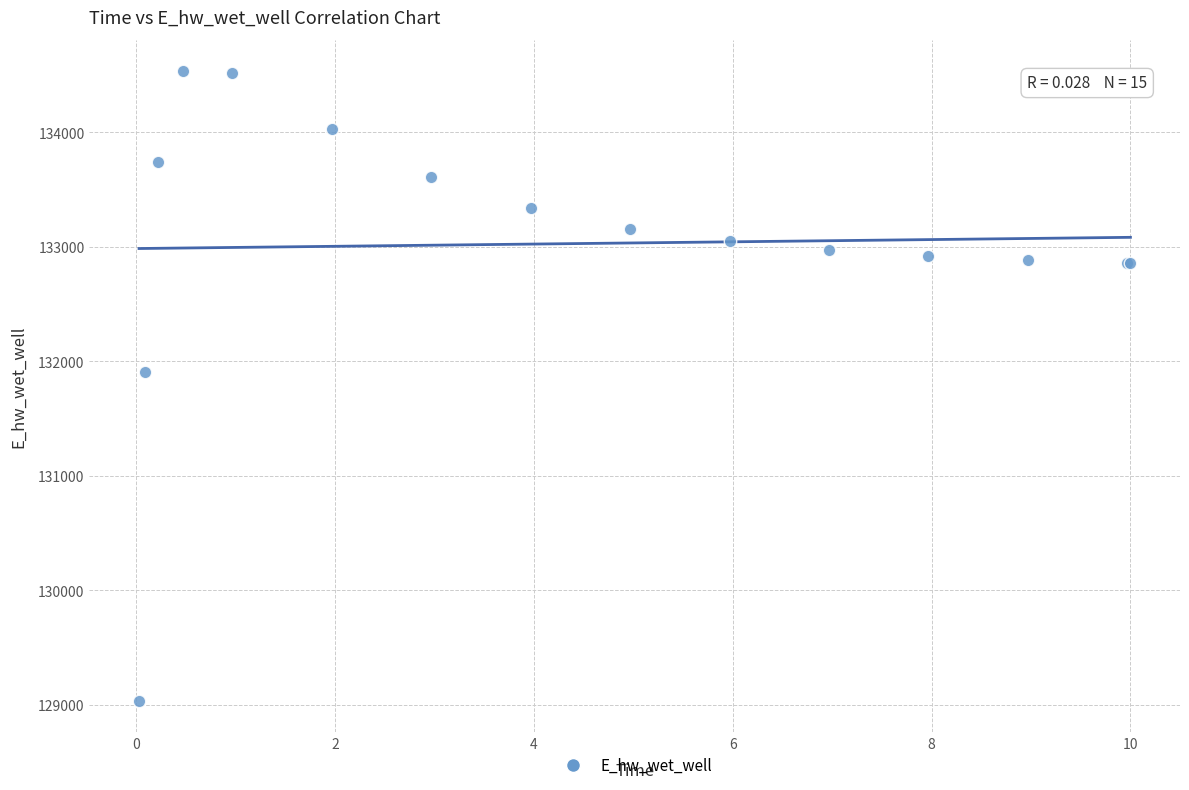

What Y value in the scatter plot is closest to 131783?

131902.6